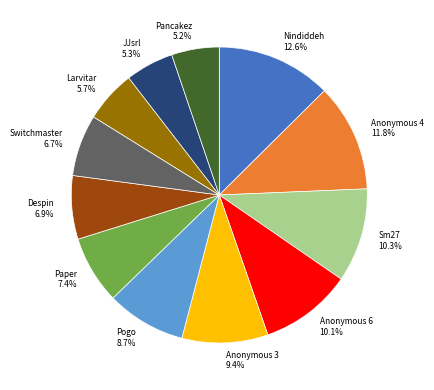

The Anonymous 4 slice represents 4% of the pie. True or false?

False